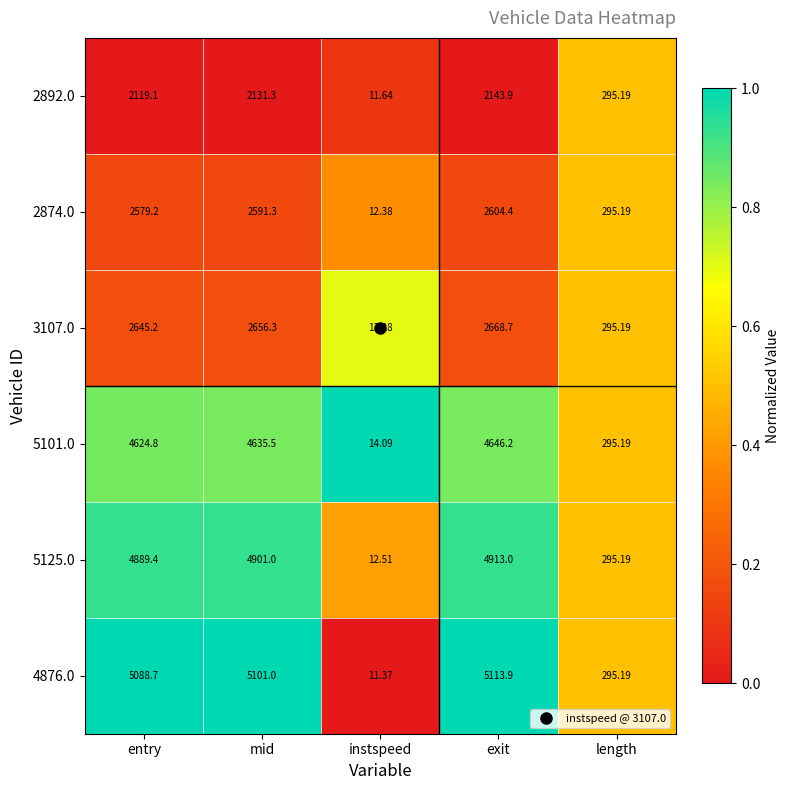

What is the spread (max minus min) of values at exit?

2970.0